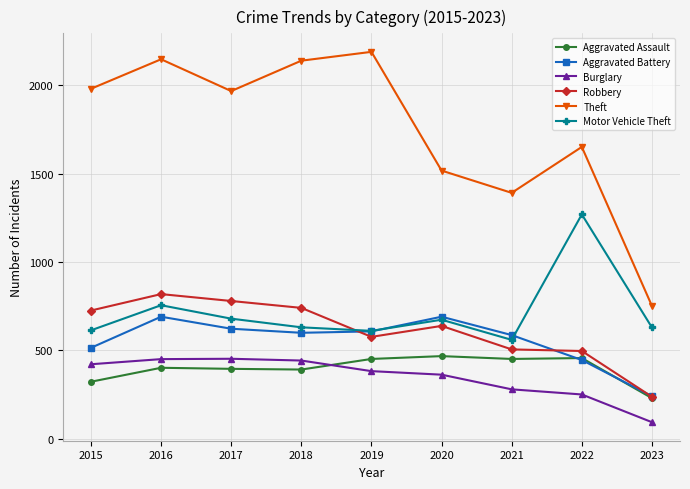

True or false: Aggravated Assault has more than 1 interior local peaks.

True